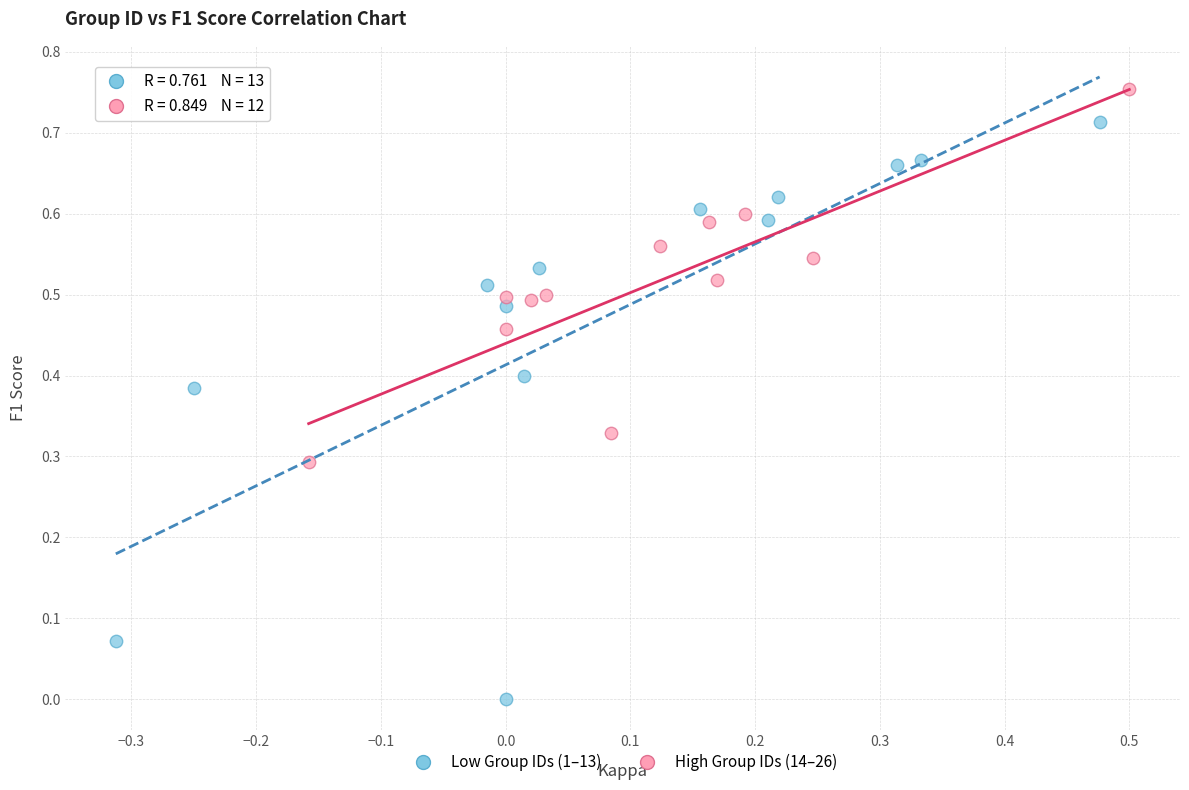

Which series reaches the minimum Y coordinate?

Low Group IDs (1–13)